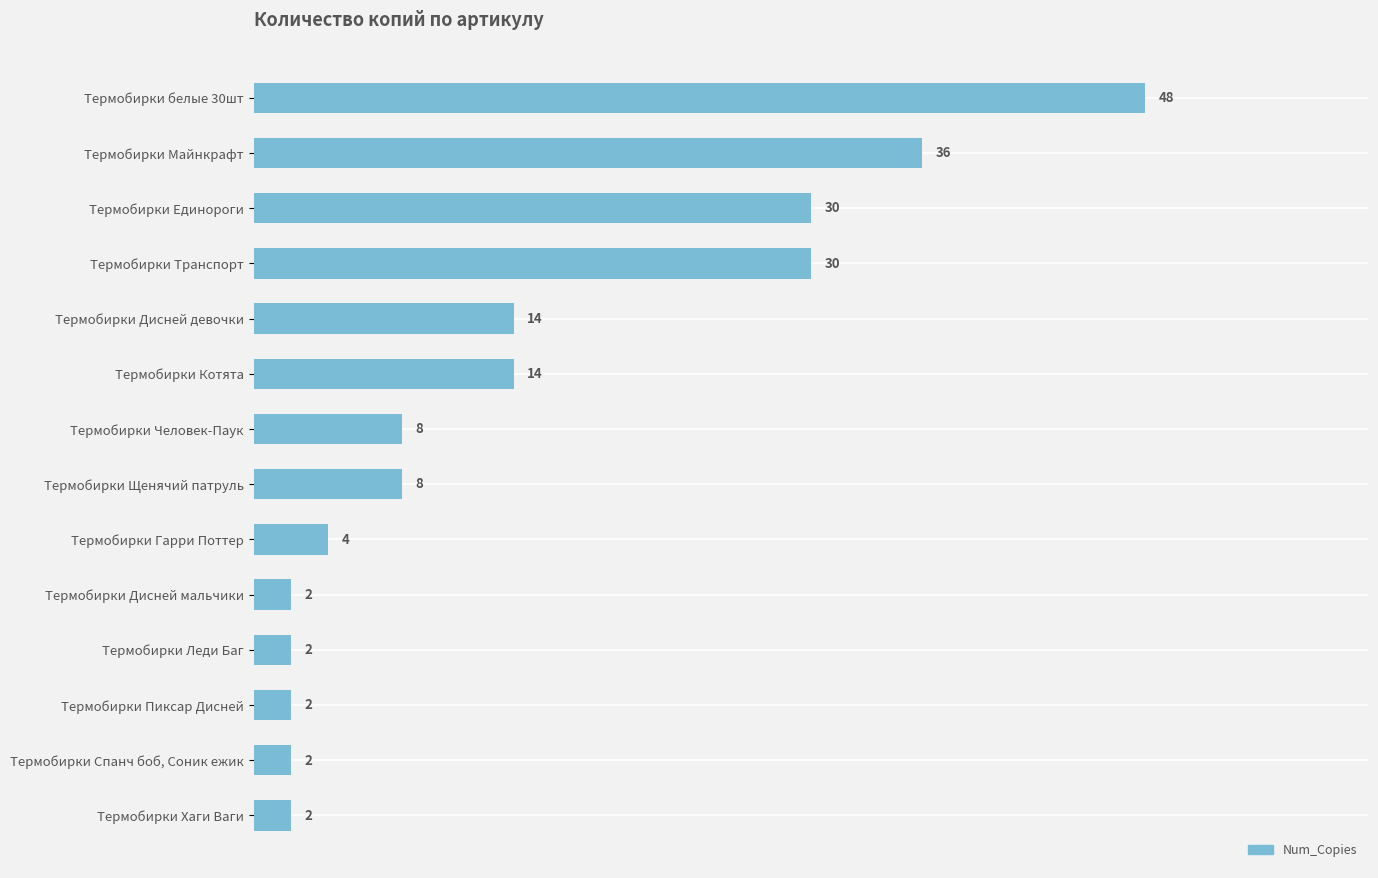

Between Термобирки Спанч боб, Соник ежик and Термобирки Майнкрафт, which is larger?

Термобирки Майнкрафт